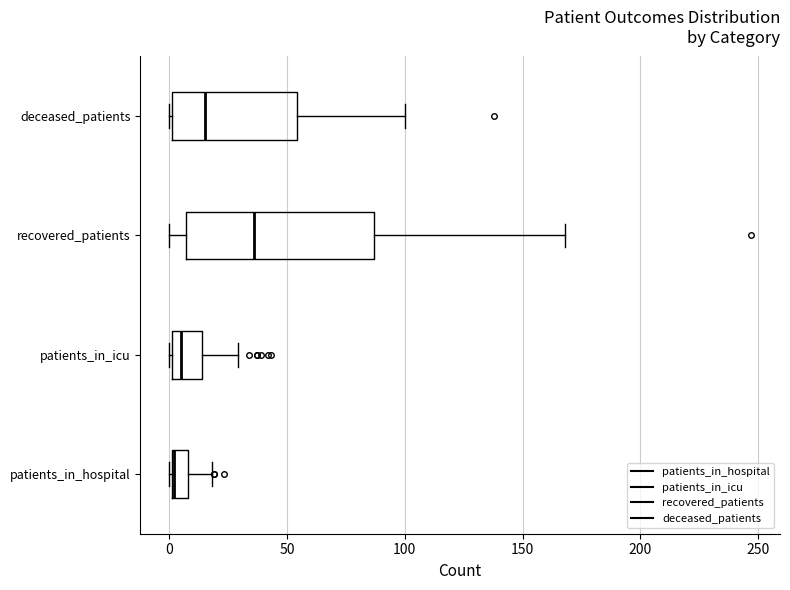

Which box is the widest, from its left edge to its right edge?

recovered_patients